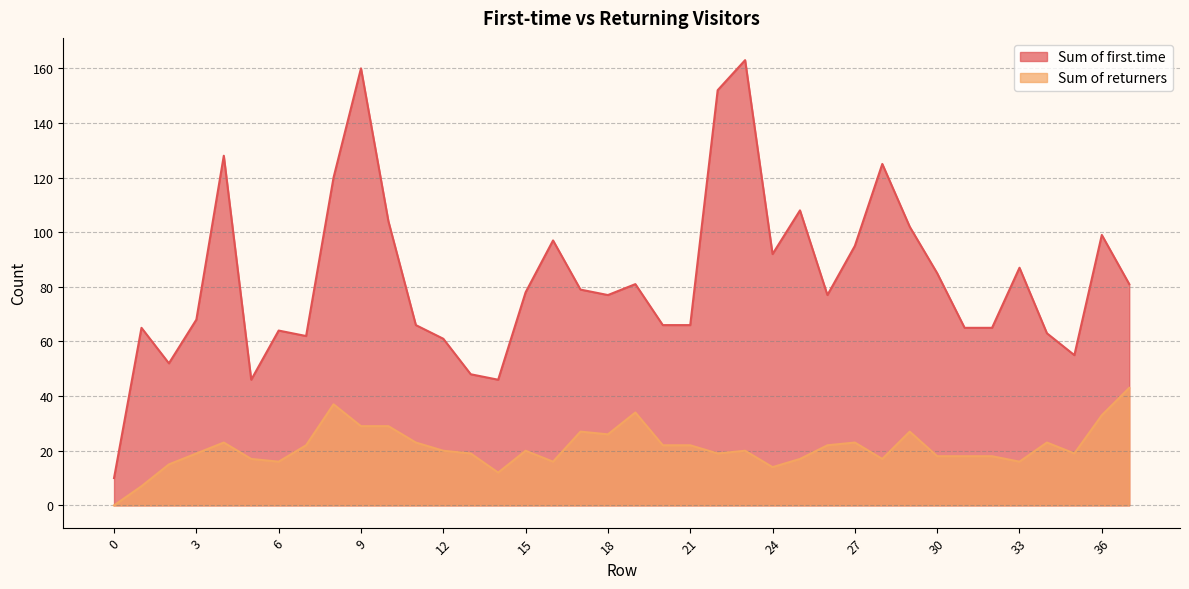

At which label does Sum of returners first exceed 20?

4